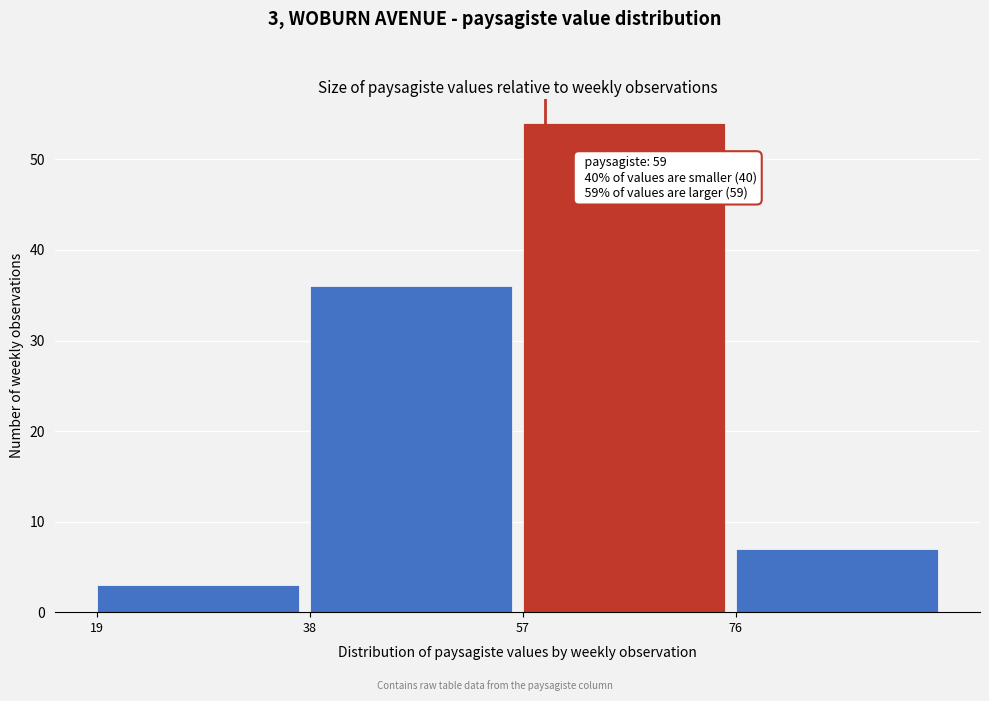

Which range on the x-axis has the tallest bar?

57 to 76